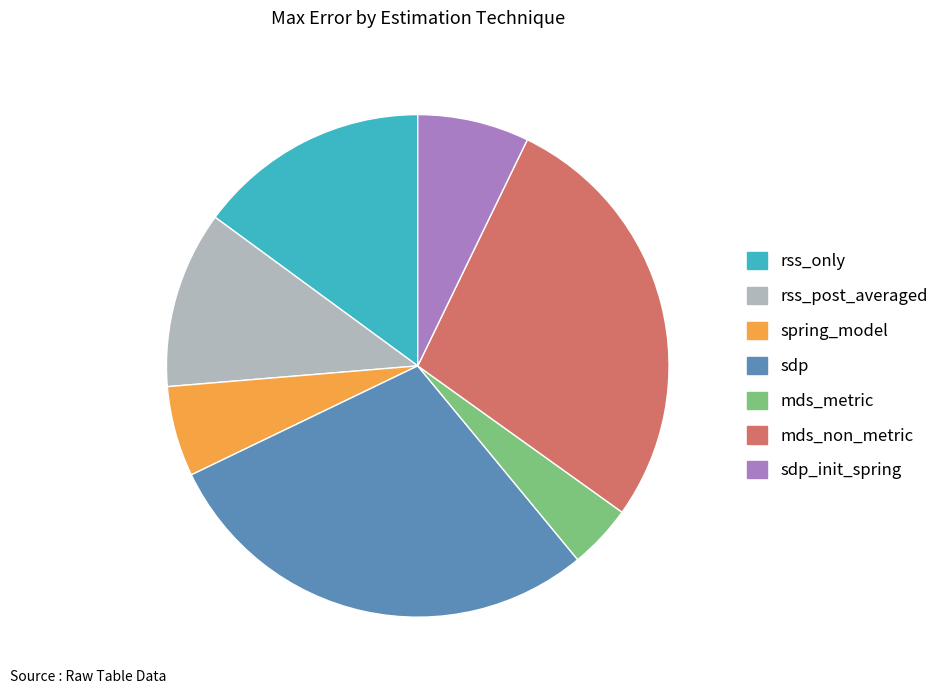

How many slices are in this pie chart?

7